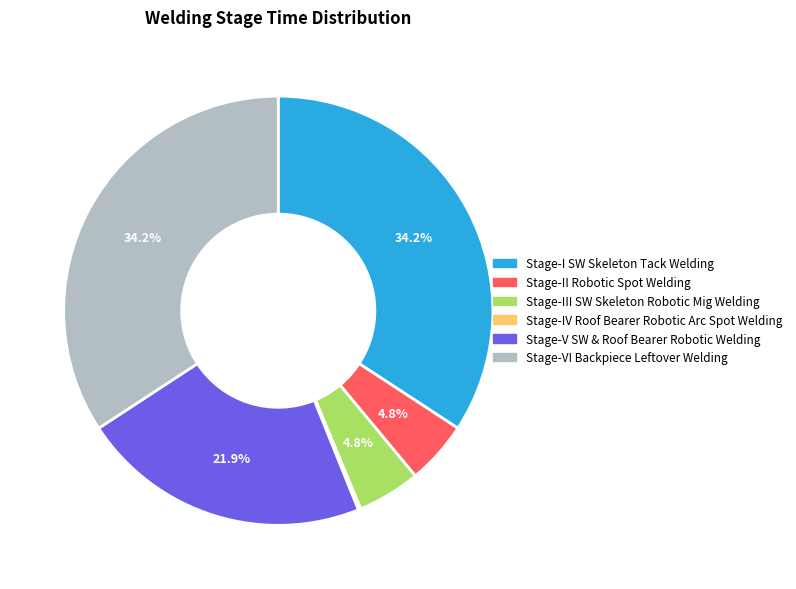

Is there a majority slice in this chart?

No